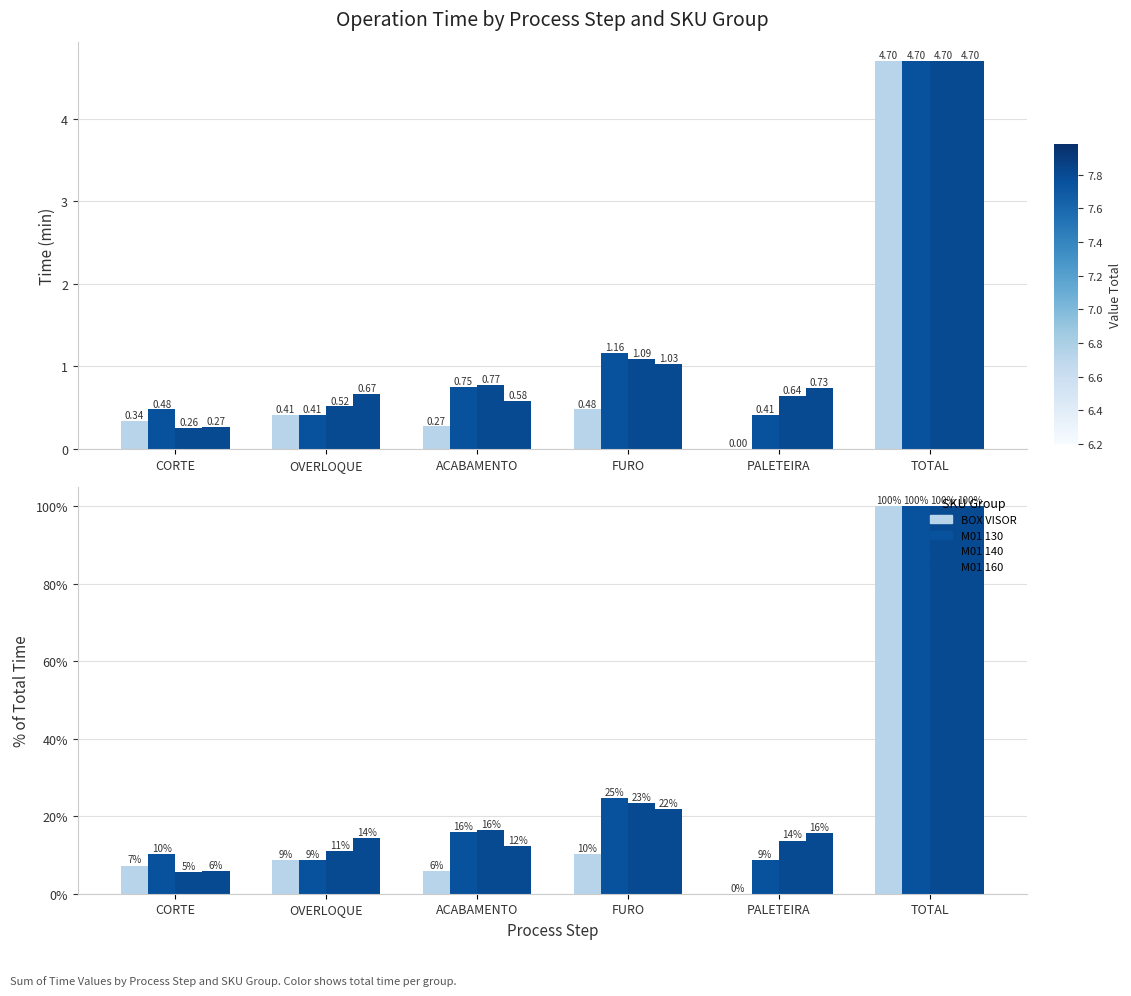

Rank the series by their maximum value, from highest to lowest.

BOX VISOR, M01 130, M01 140, M01 160